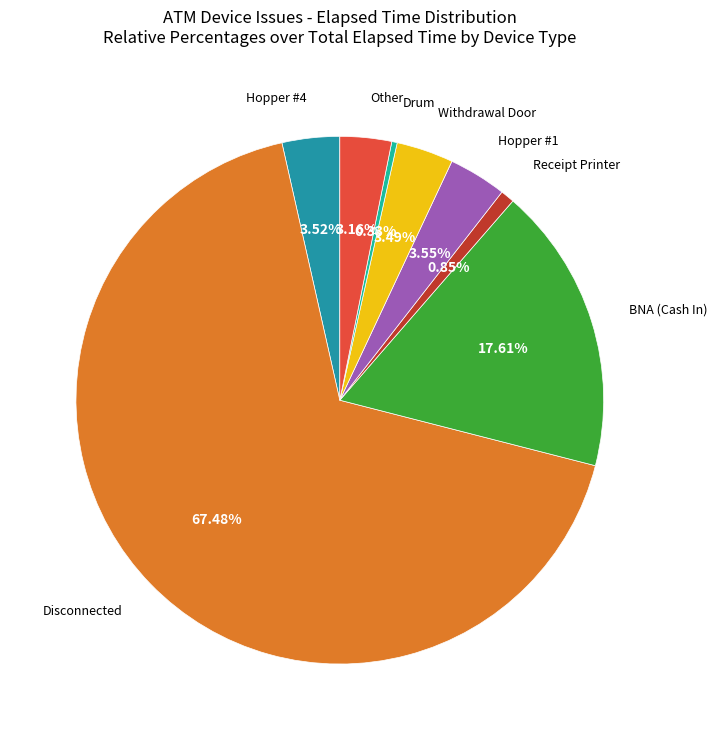

To the nearest percent, what is the difference between the largest and smallest slice percentages?

67%